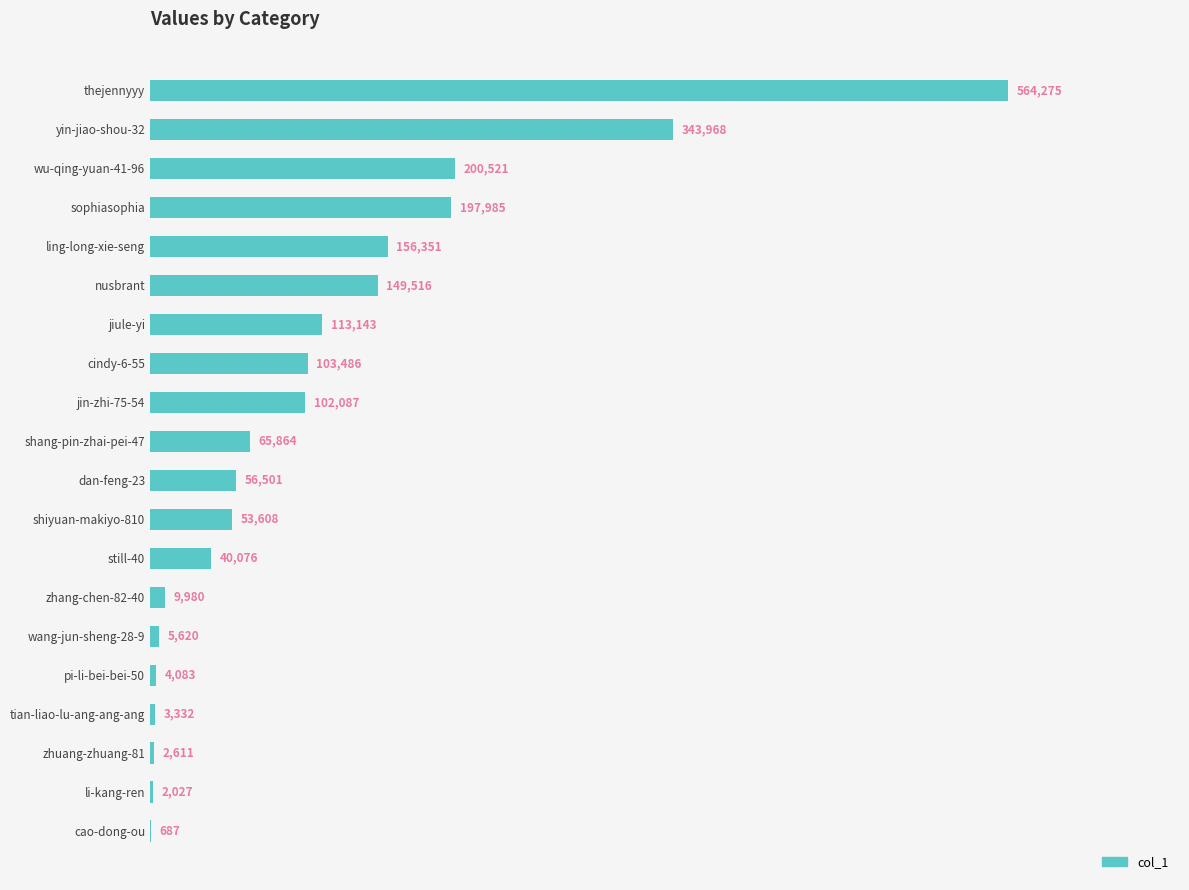

The chart shows a value of 4083 at pi-li-bei-bei-50. True or false?

True